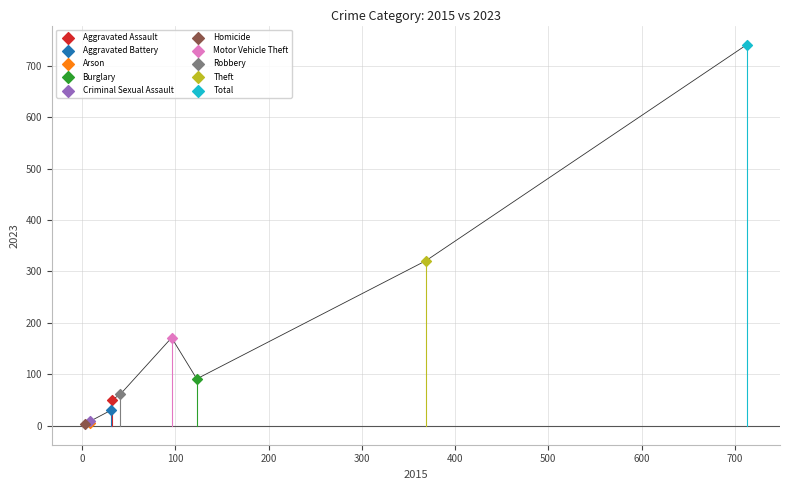

What are all the series names shown in the legend?

Aggravated Assault, Aggravated Battery, Arson, Burglary, Criminal Sexual Assault, Homicide, Motor Vehicle Theft, Robbery, Theft, Total